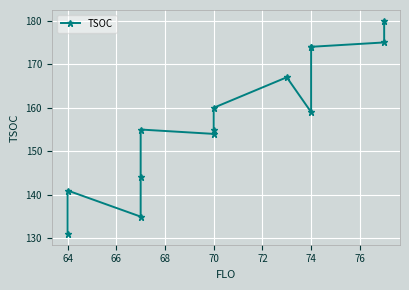

At which category does the data reach its first local peak?

64